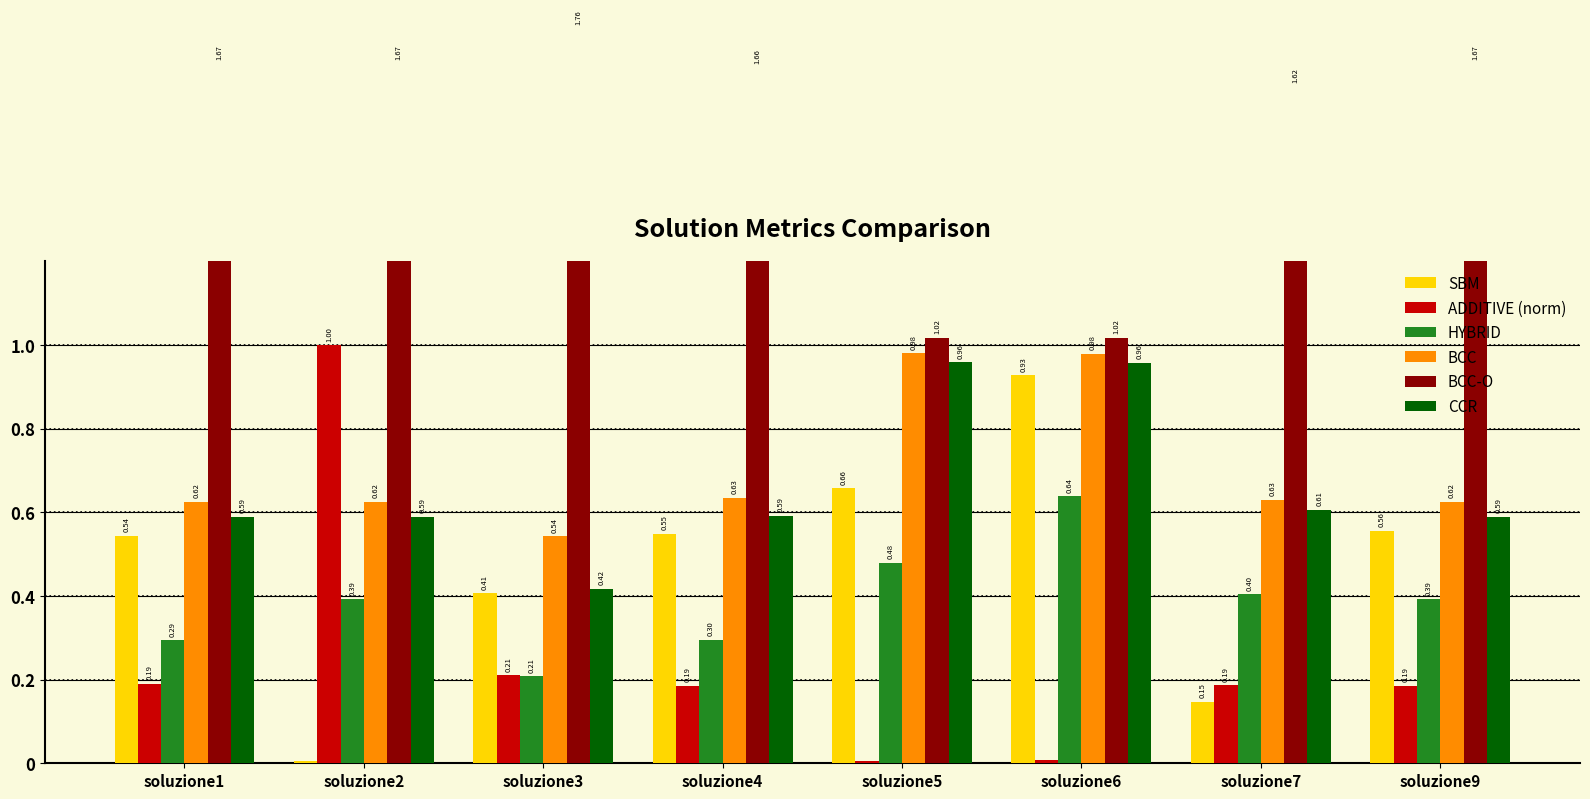

Which series has the largest range (max minus min)?

ADDITIVE (norm)